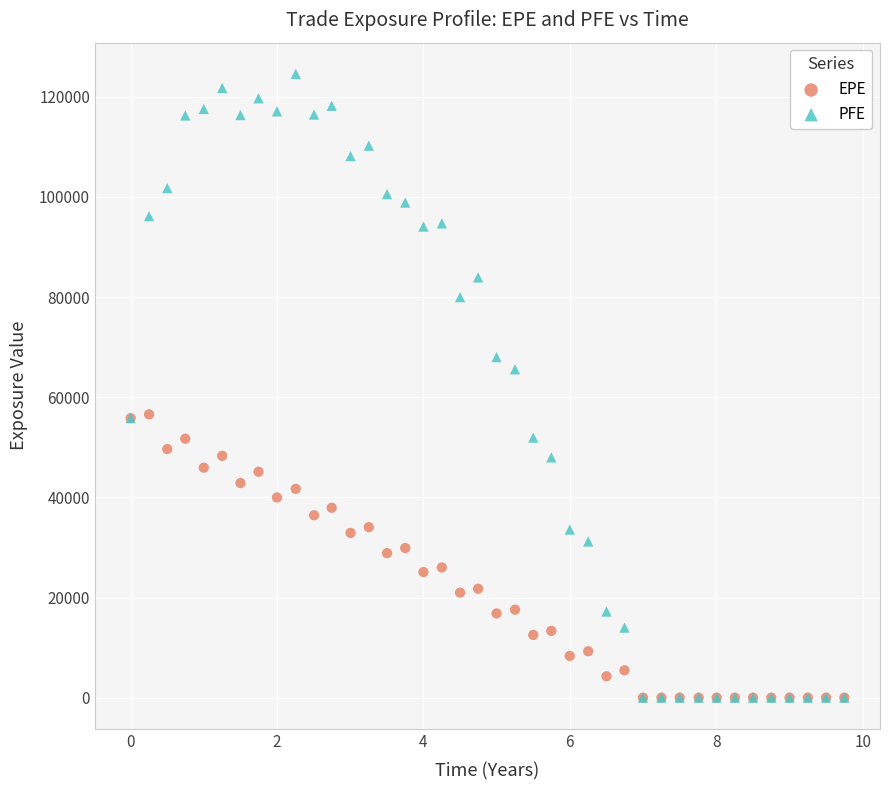

In the PFE series, what Y value is closest to 62295?

65578.9